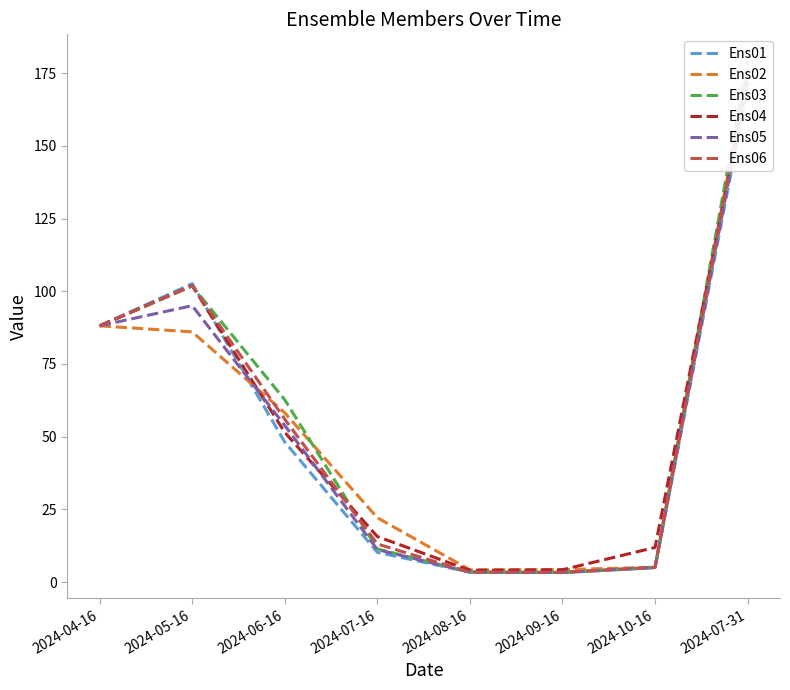

How many intersections are there between Ens04 and Ens03?

3